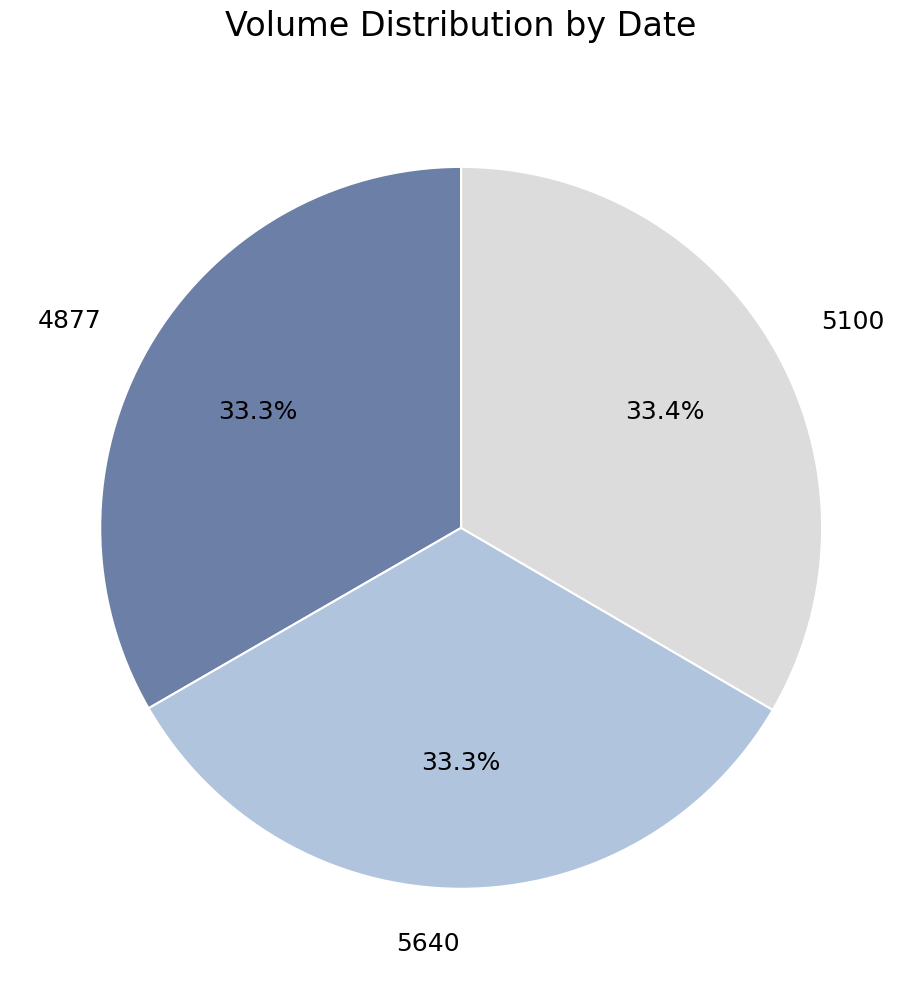

Is there a majority slice in this chart?

No